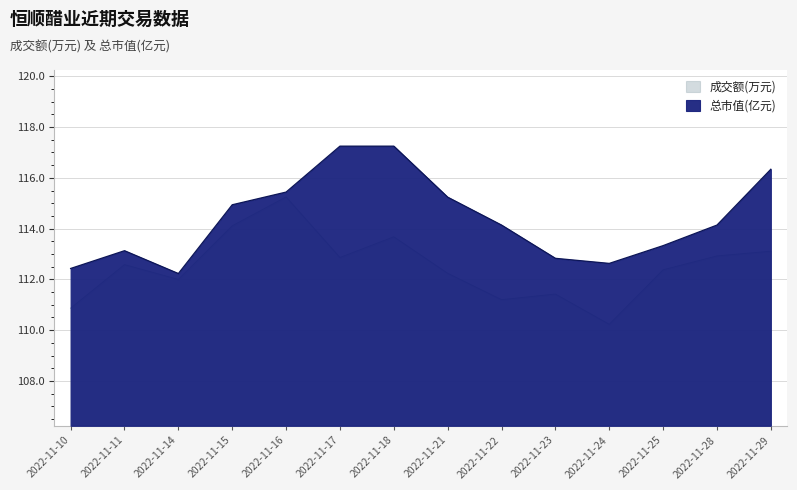

True or false: 总市值(亿元) and 成交额(万元) cross at least once.

False